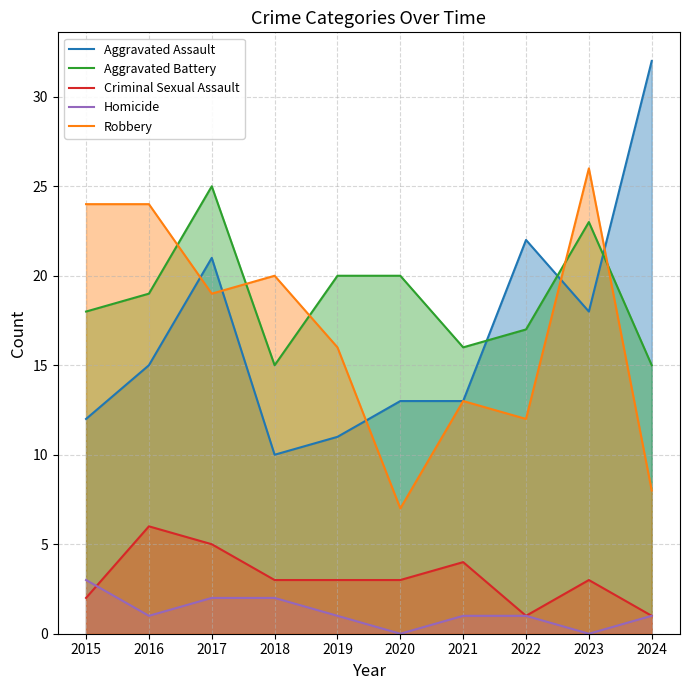

Where does the Homicide series first go above 1?

2015